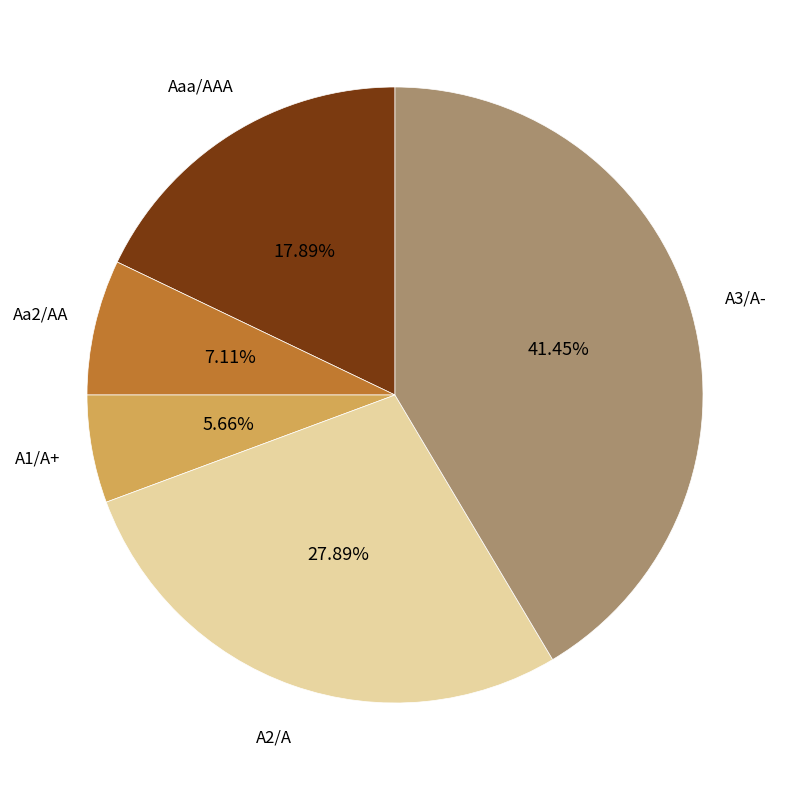

How many segments does this pie chart have?

5